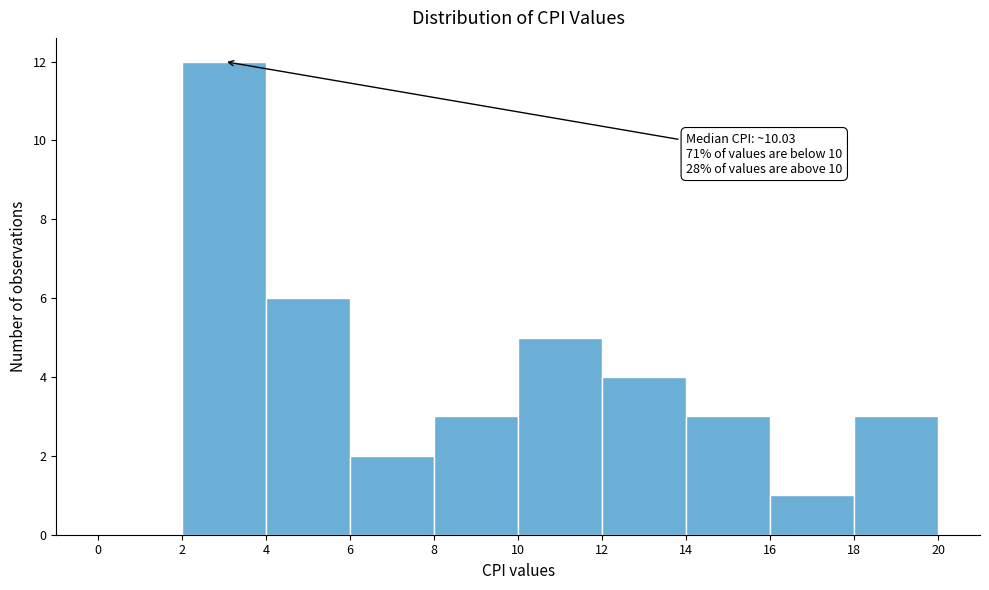

Which range on the x-axis has the tallest bar?

2 to 4